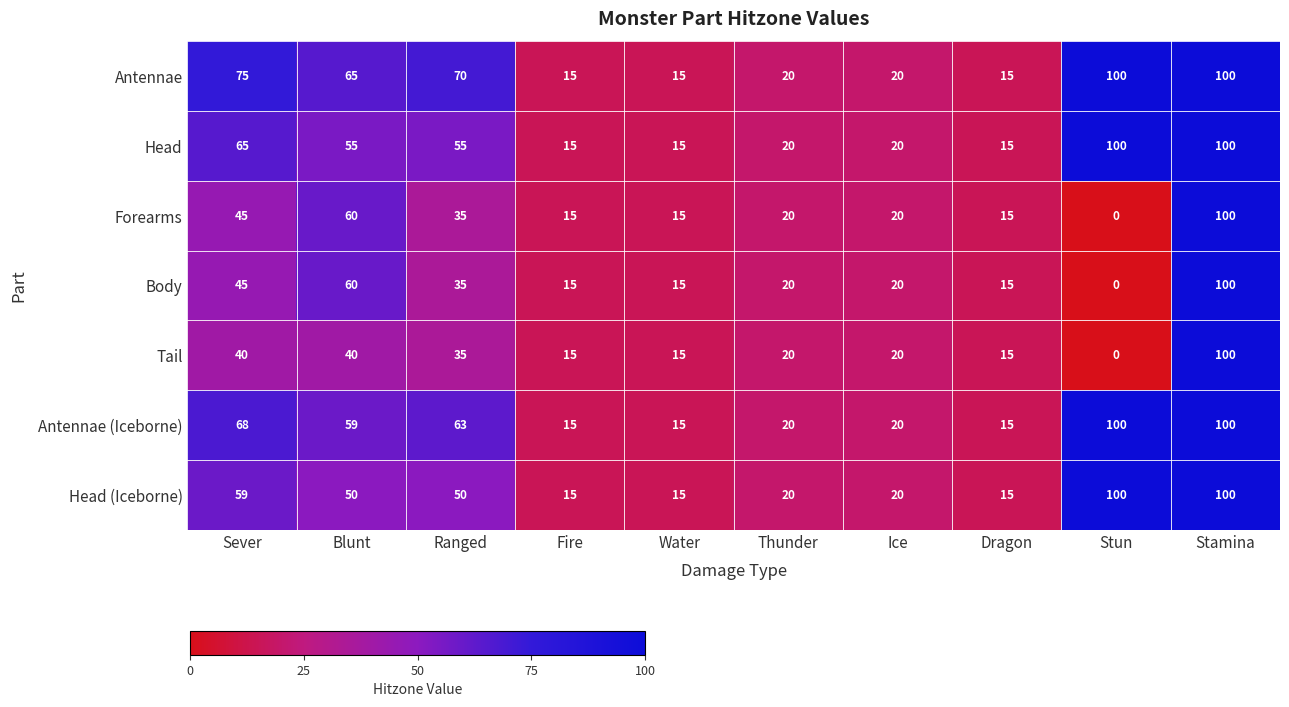

What is the difference between the maximum and second lowest values in the Forearms series?

85